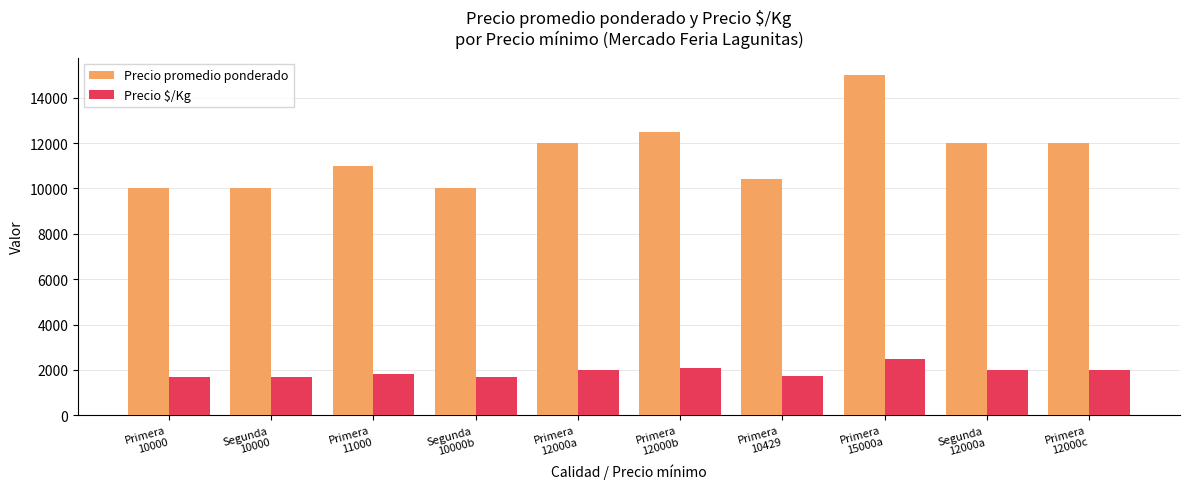

Which category has the highest value in the Precio promedio ponderado series?

Primera
15000a